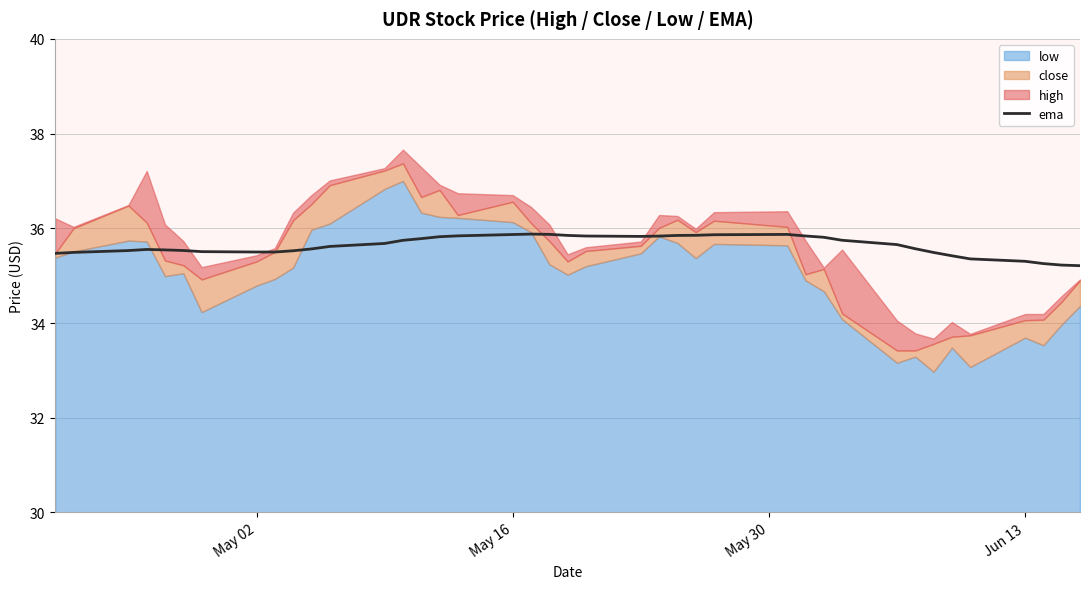

True or false: the data has more than 0 interior local peaks.

True